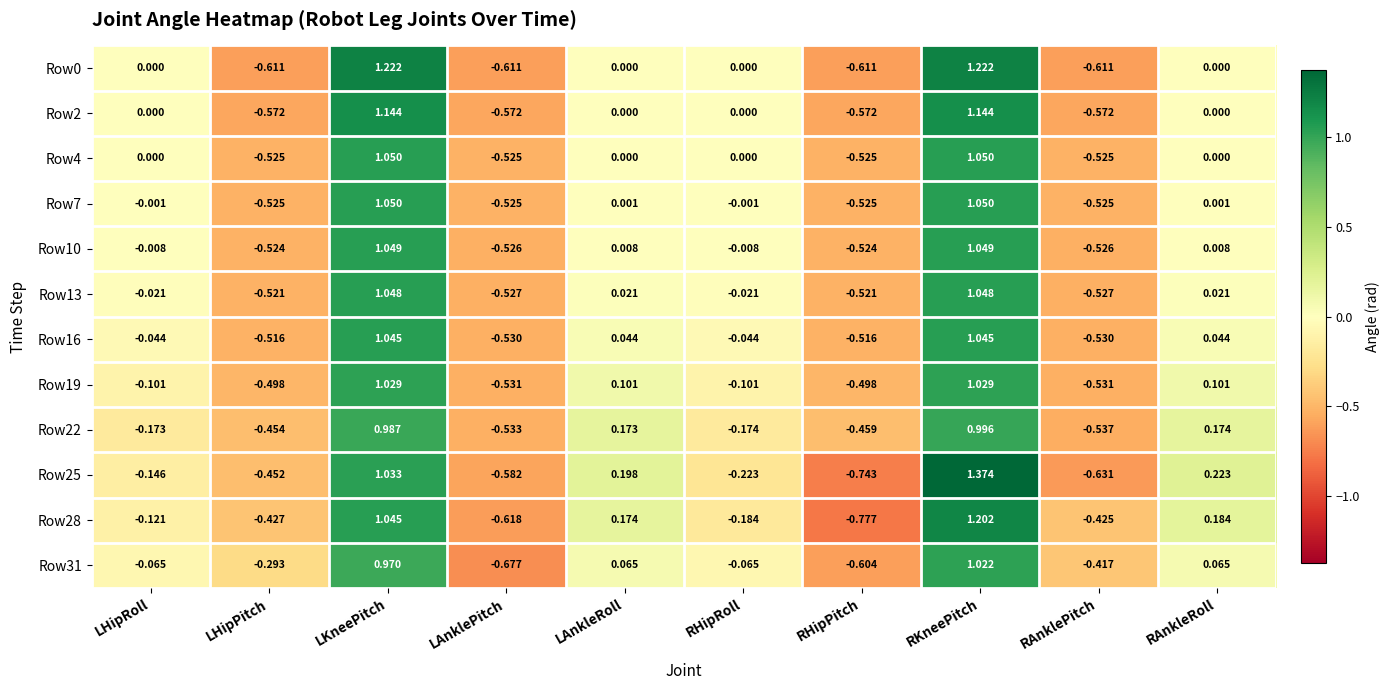

At which label does Row10 first exceed 0?

LKneePitch